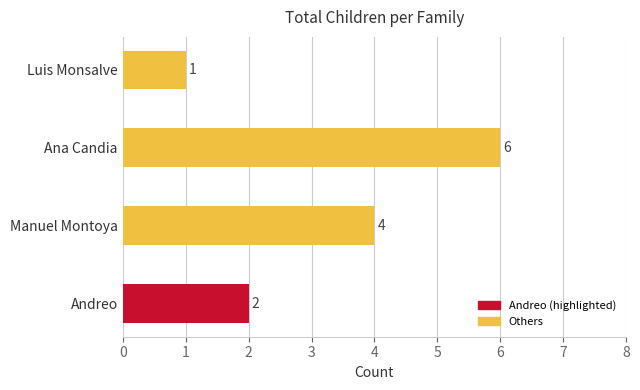

Approximately how many times larger is the value at Ana Candia compared to Manuel Montoya?

1.5